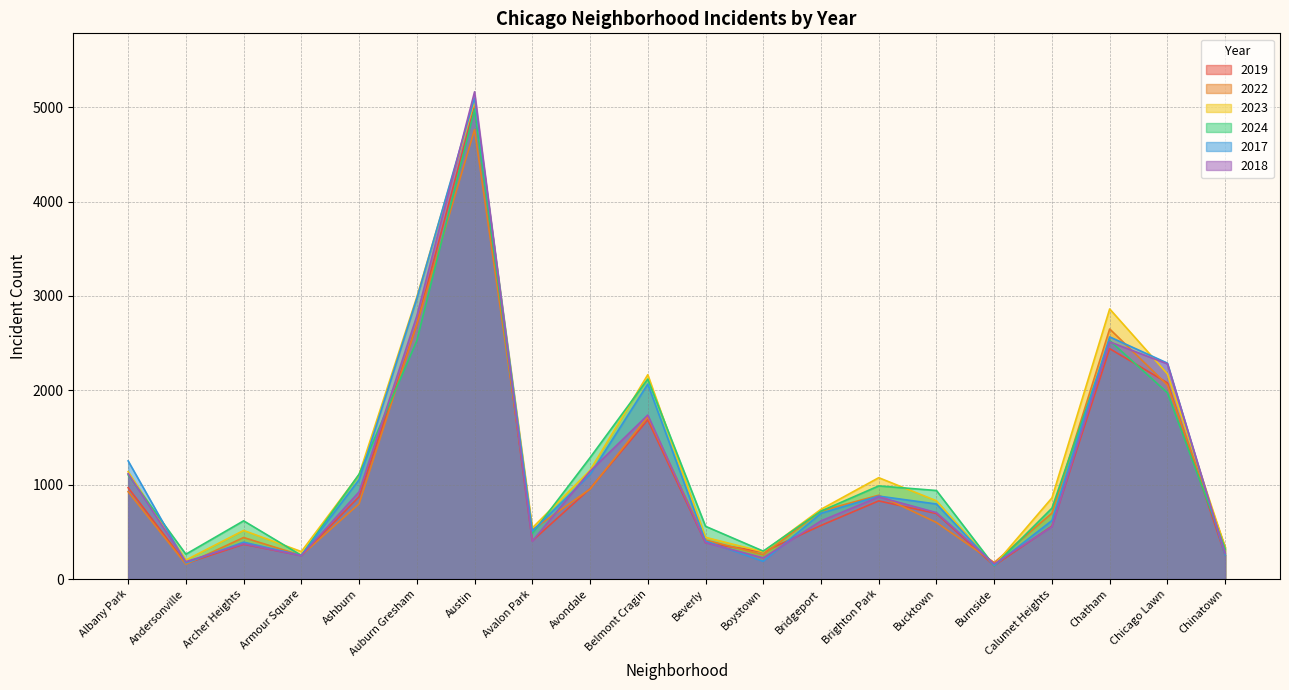

How many lines are shown in the chart?

6